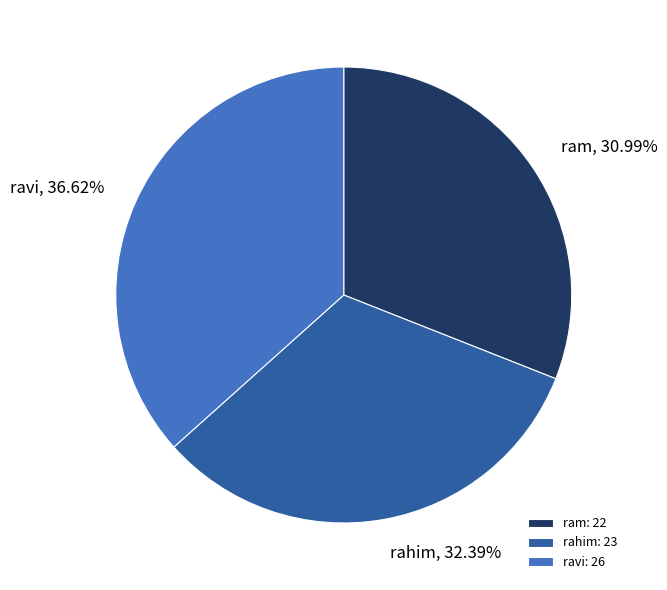

How many segments does this pie chart have?

3